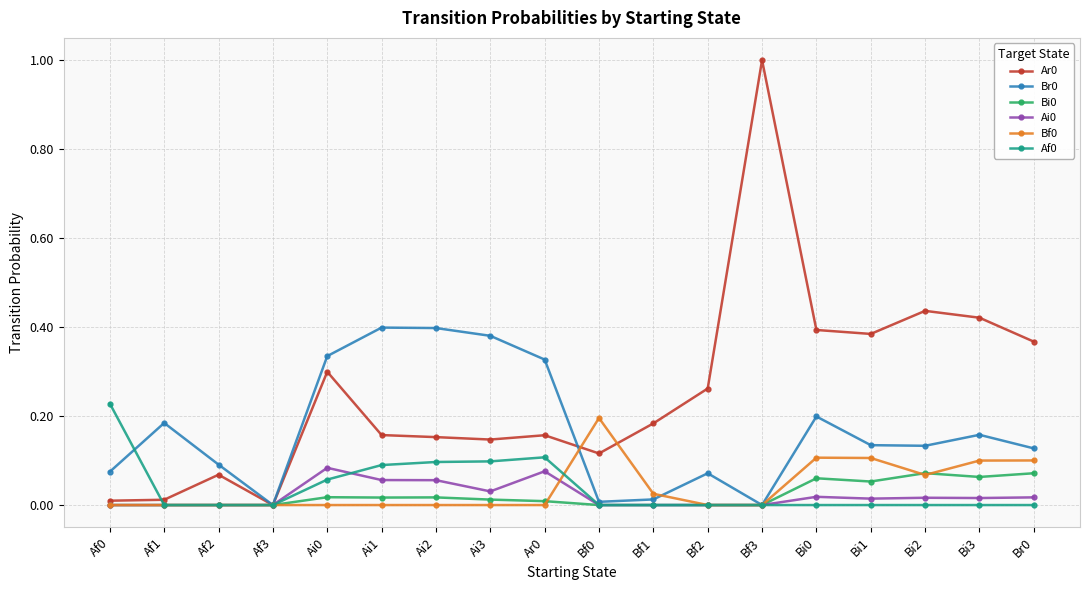

Is it true that Br0 equals 0.1 at Bi1?

True